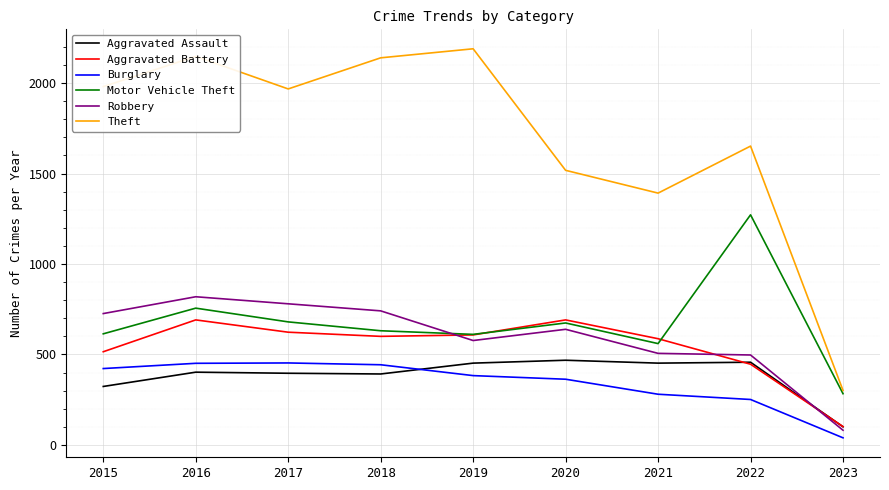

Which category has the lowest value in the Theft series?

2023